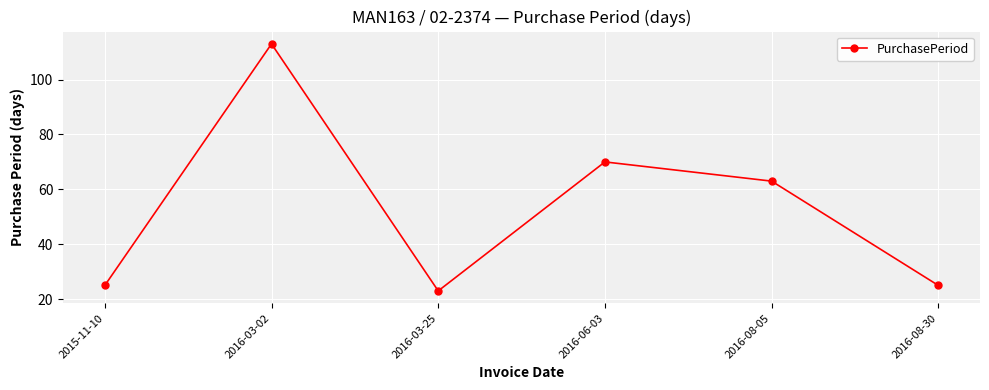

Between 2016-03-25 and 2015-11-10, which is larger?

2015-11-10